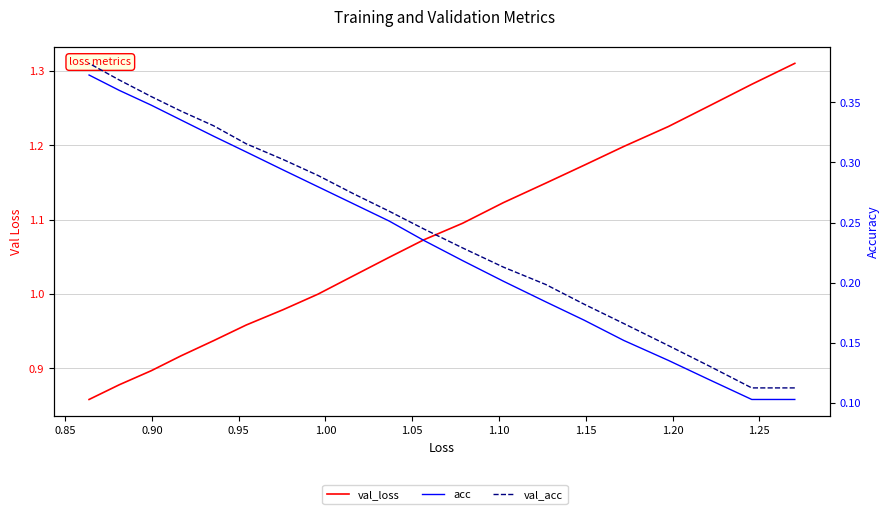

What is the greatest value displayed?

1.3